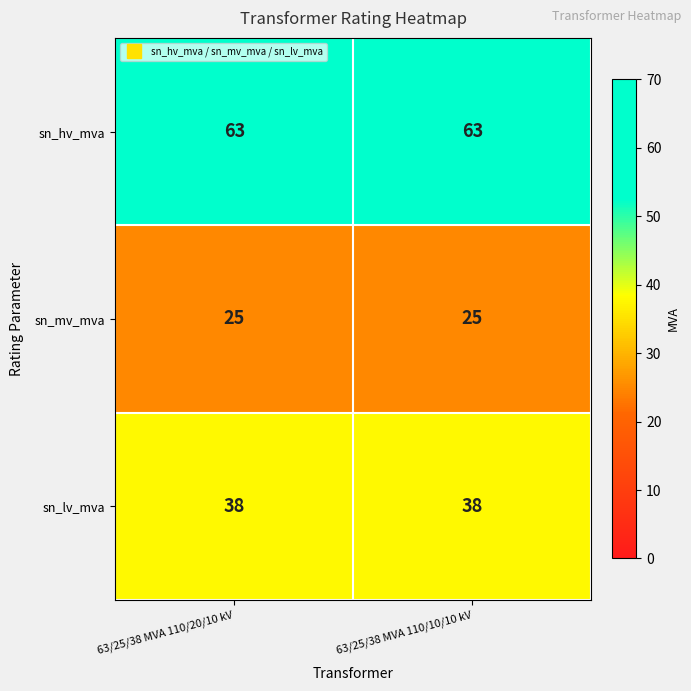

True or false: sn_hv_mva has a value of 109 at 63/25/38 MVA 110/10/10 kV.

False